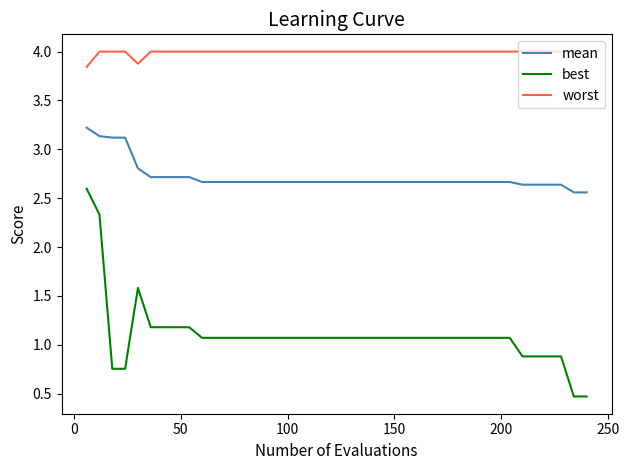

What is the difference between the maximum and second lowest values in the mean series?

0.7